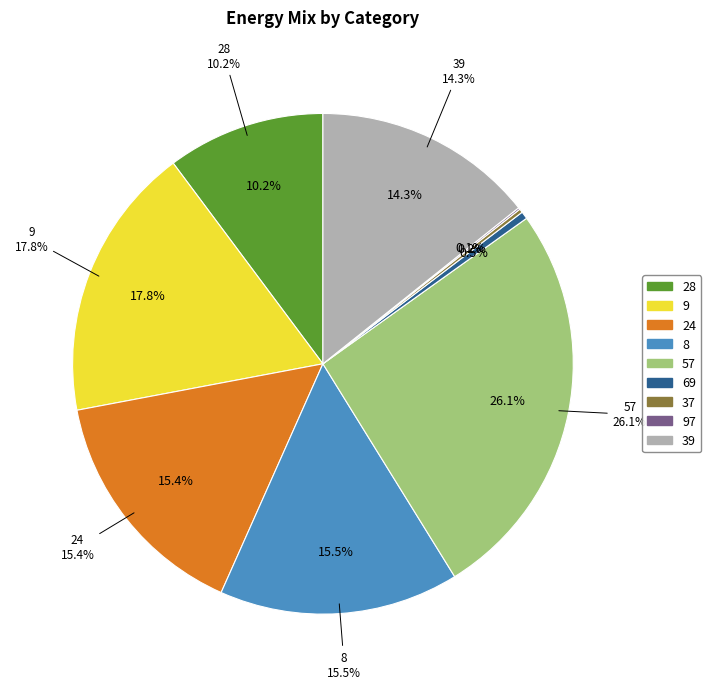

Do 37 and 97 together represent more than half of the pie?

No